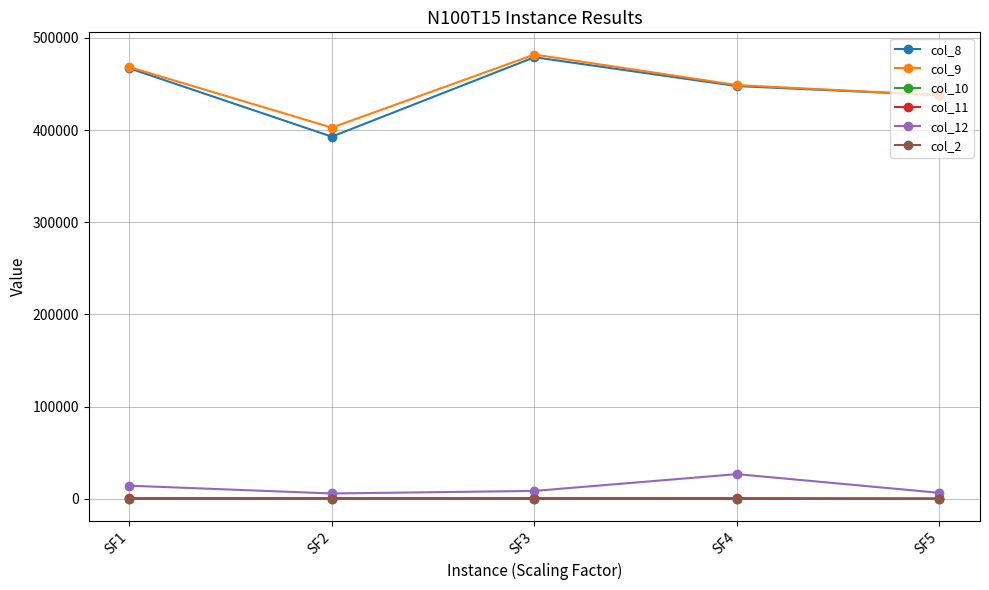

What is the average value of the col_8 series?

444912.4